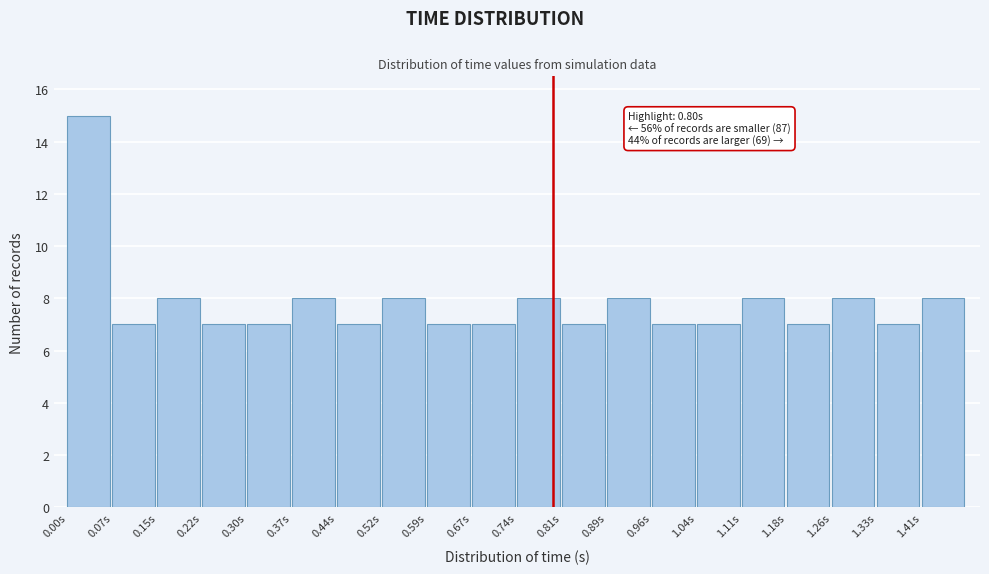

Which range on the x-axis has the tallest bar?

0.00 to 0.07